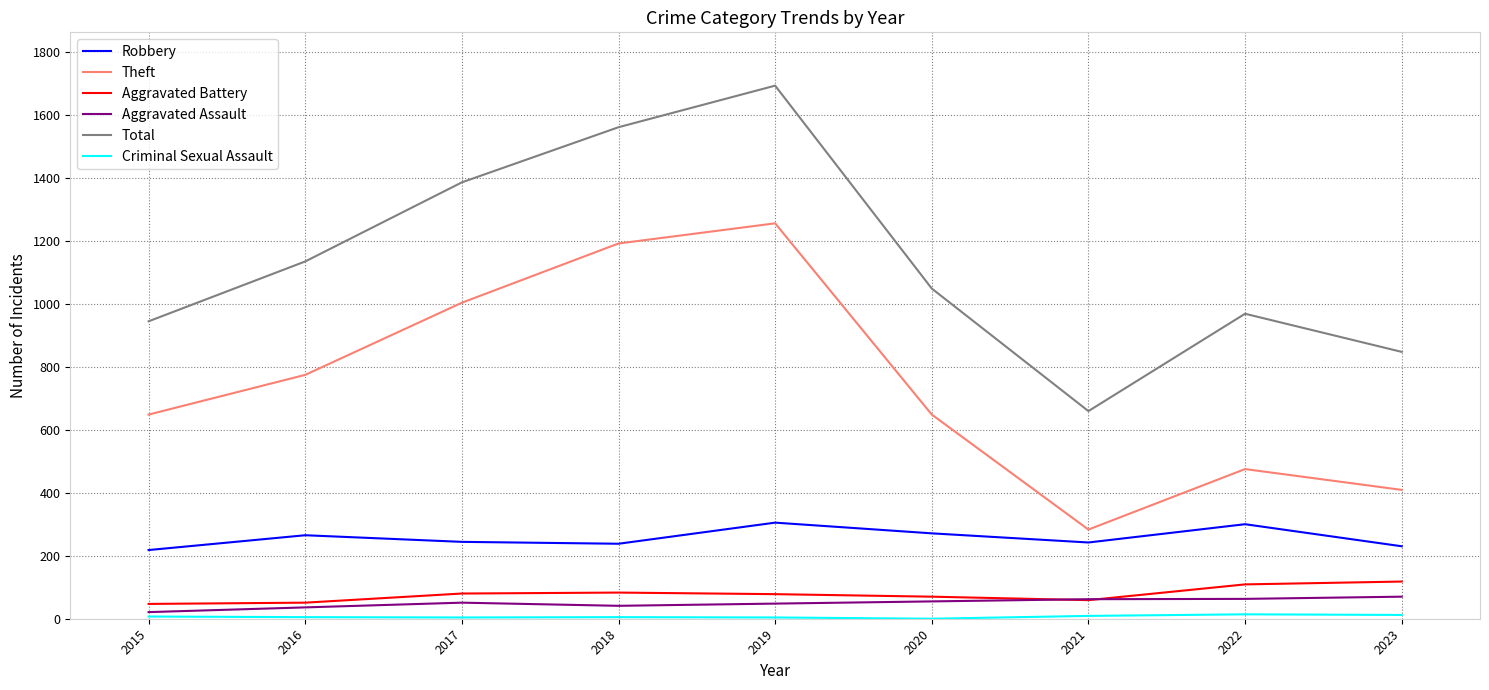

Does the chart have visible grid lines?

Yes